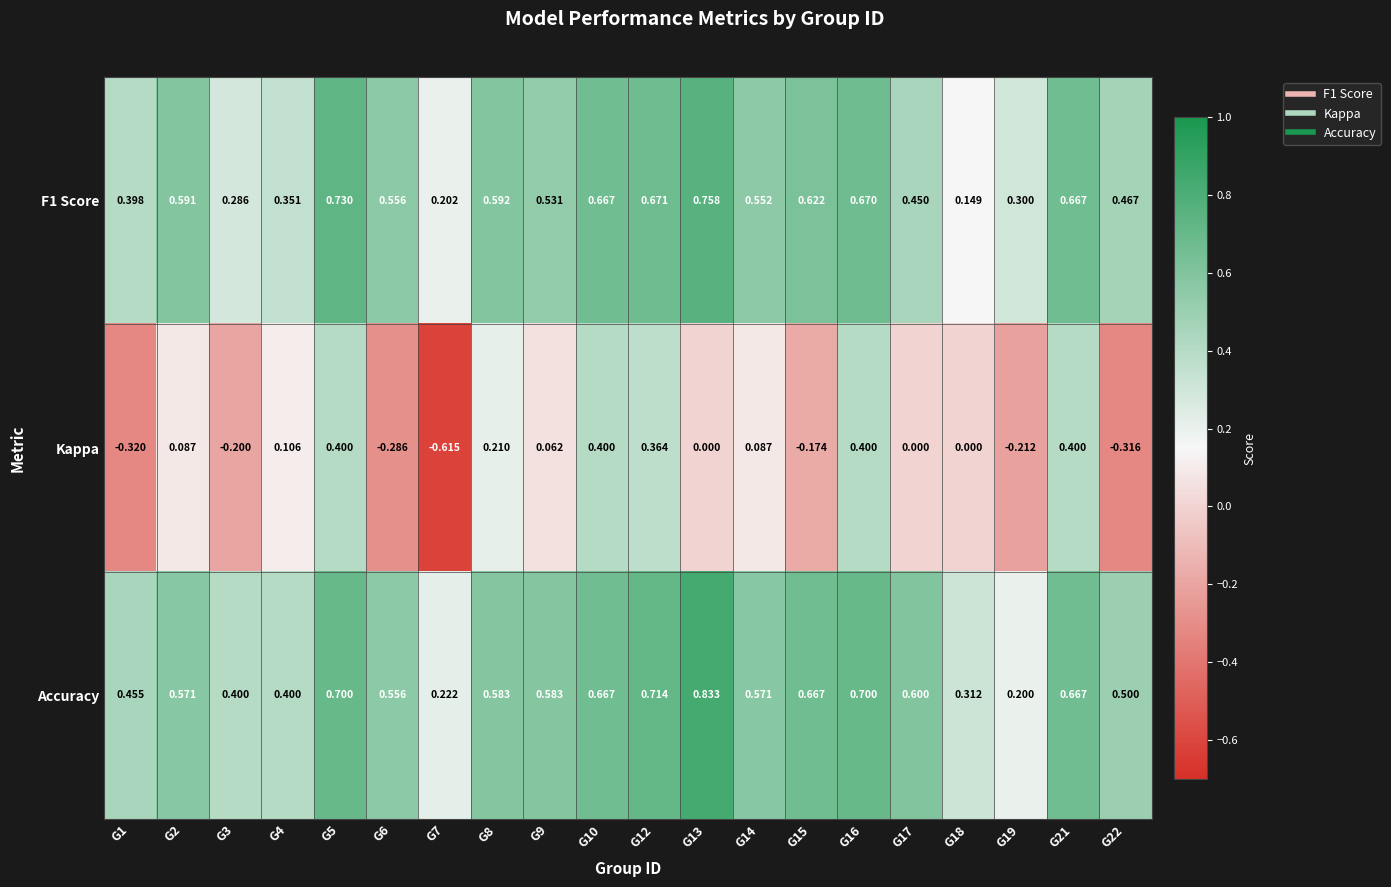

At how many categories does at least one series exceed 0?

20